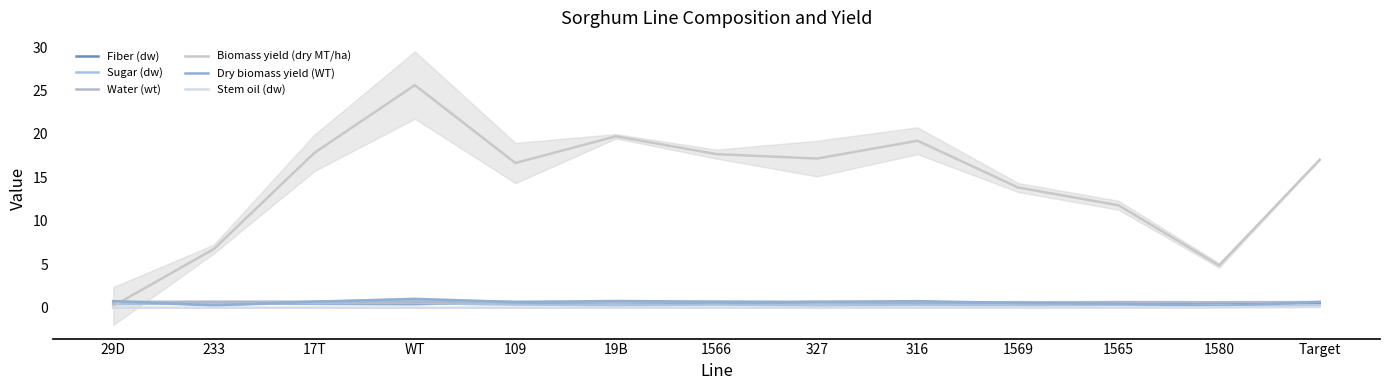

Is it true that Dry biomass yield (WT) equals 1.2 at 17T?

False